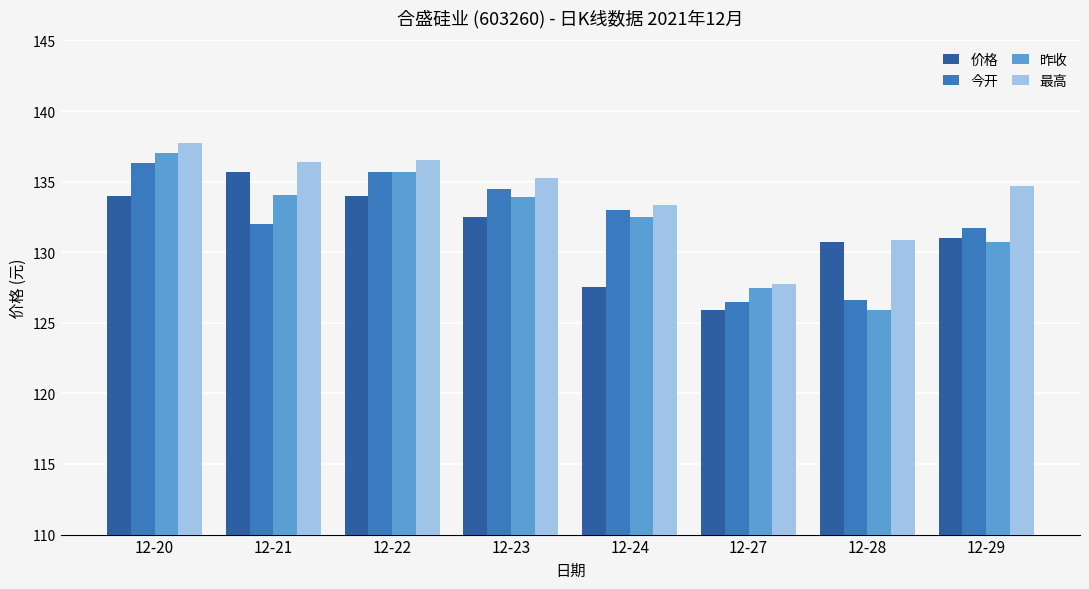

What is the difference between the maximum and minimum values in the 今开 series?

9.8